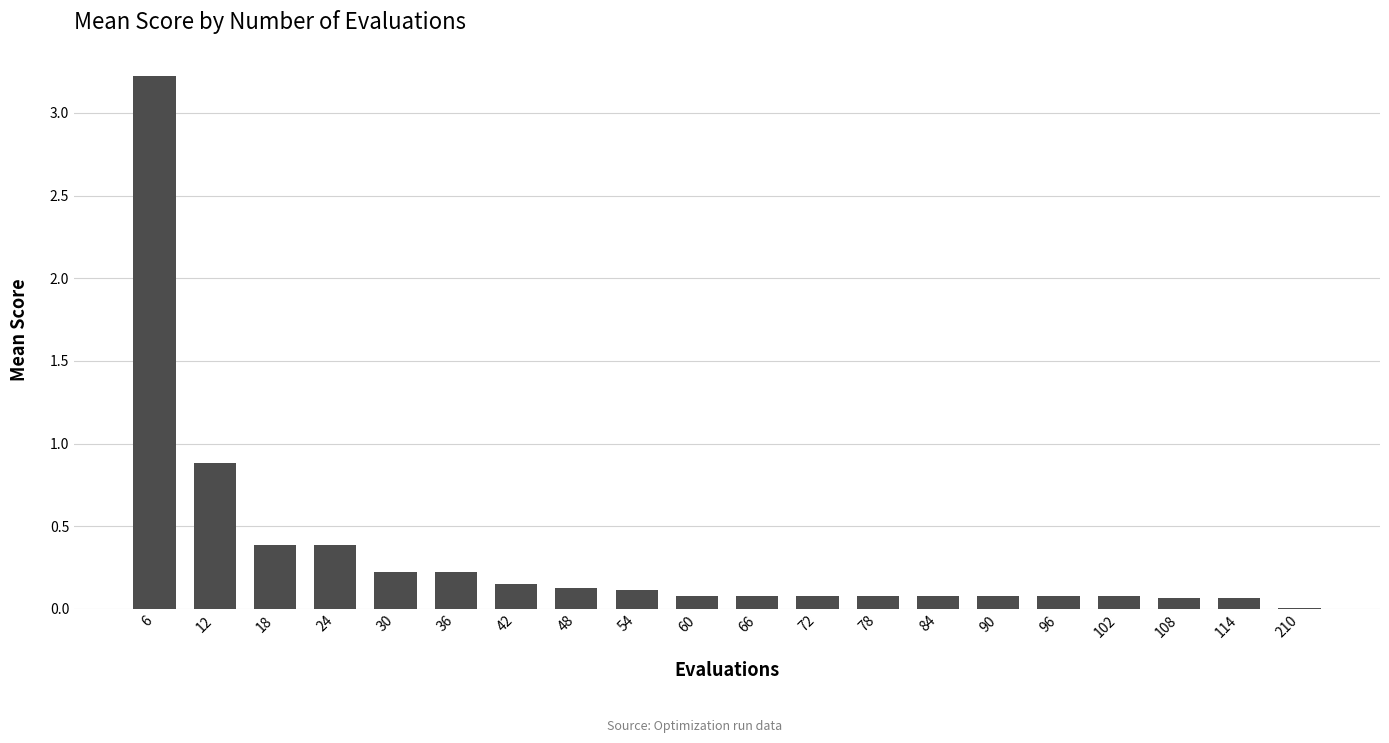

The value at 72 is 0.1. True or false?

True